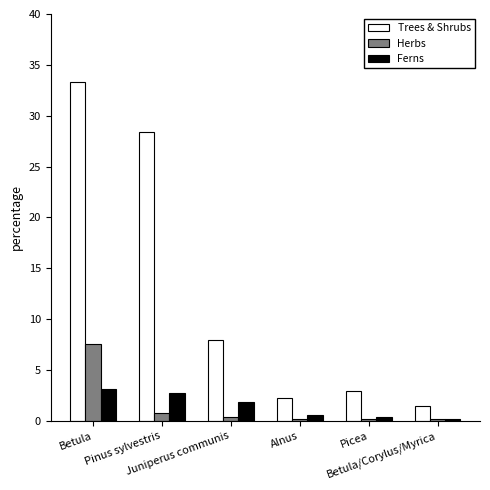

What is the label of the 2nd bar from the right?

Picea